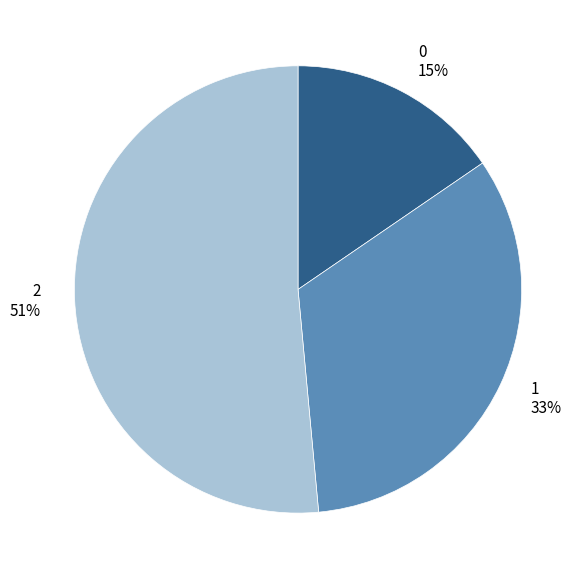

Count the number of slices in the pie.

3